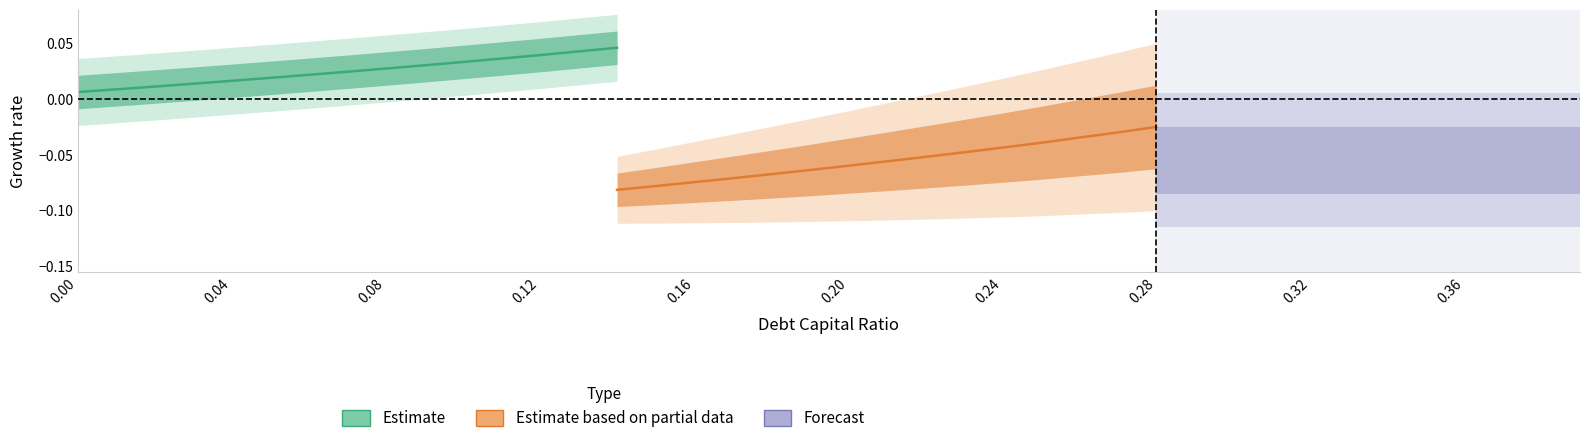

Does the chart display data point markers on the line(s)?

No